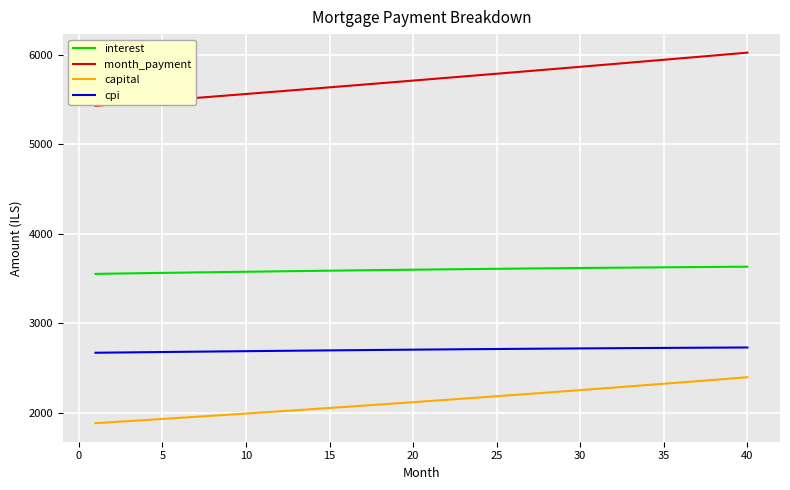

List the series in order of their overall mean, highest first.

month_payment, interest, cpi, capital